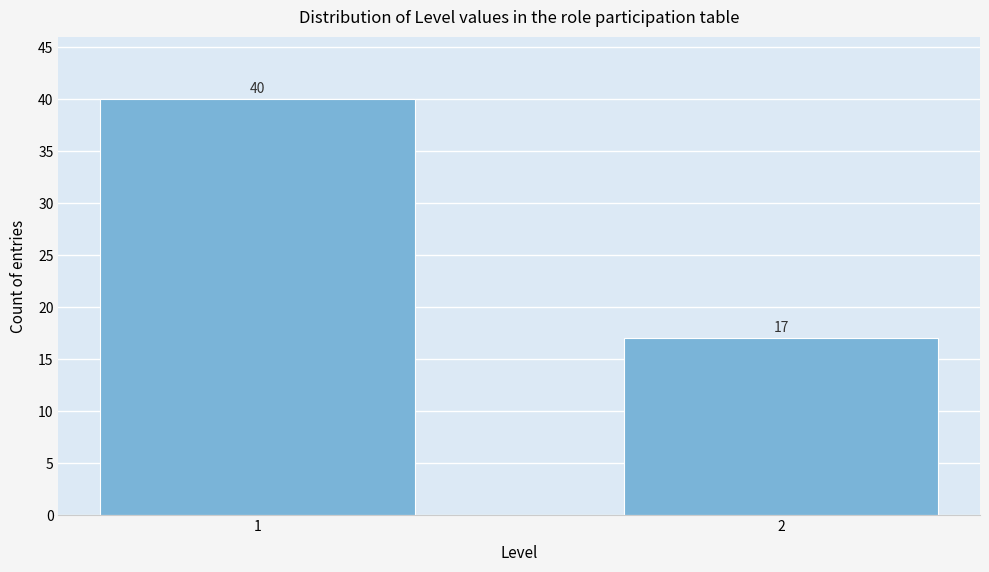

Reading left to right, transcribe all the data shown in this chart.

40	17